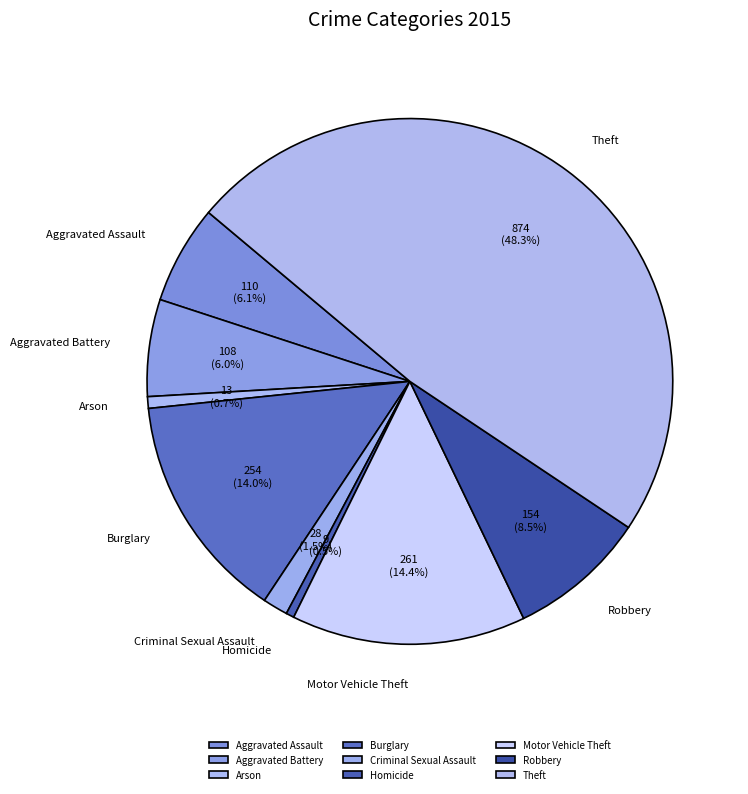

Is it true that Aggravated Assault is 6% of the pie?

True